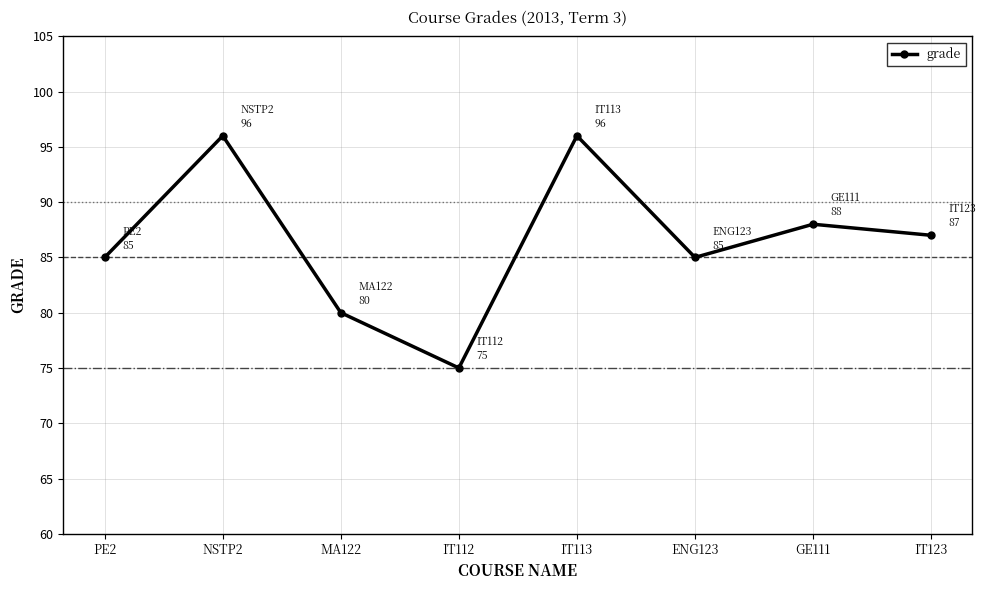

What is the maximum value shown in the chart?

96